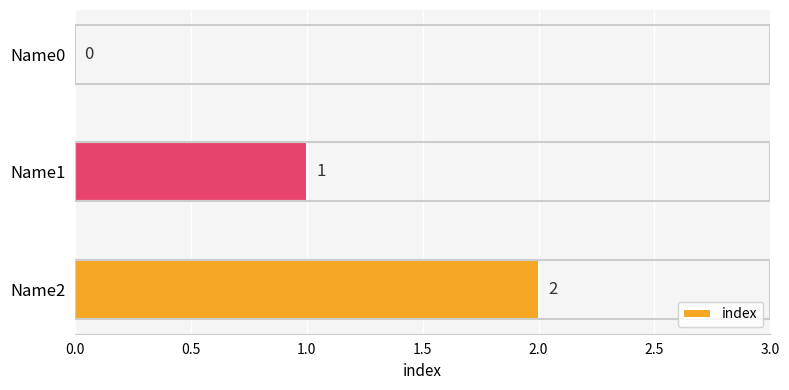

What is the sum of all values?

3